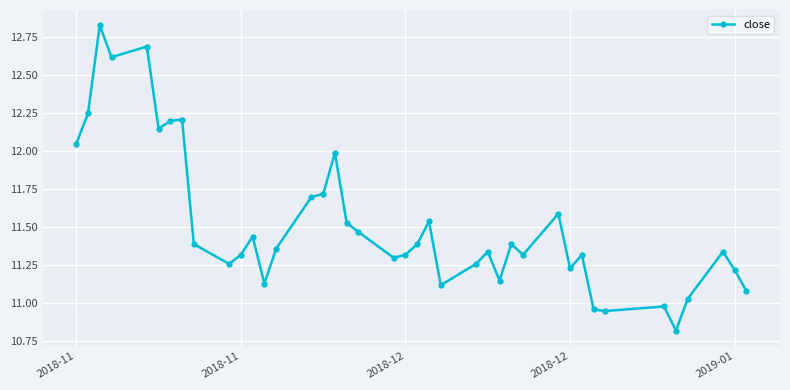

What is the minimum value shown in the chart?

10.8